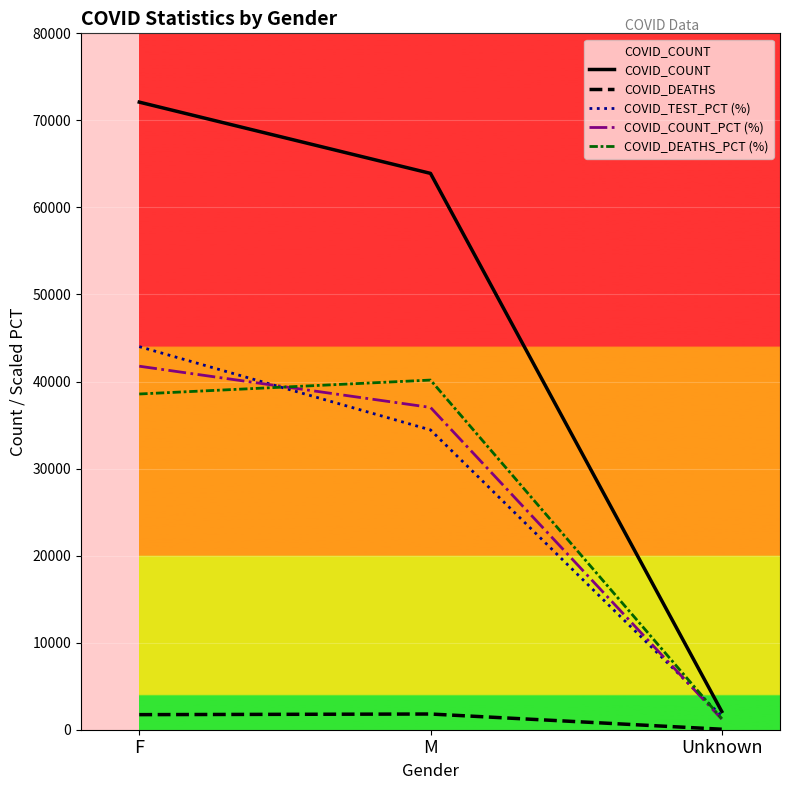

Which series has the largest total across all categories?

COVID_COUNT